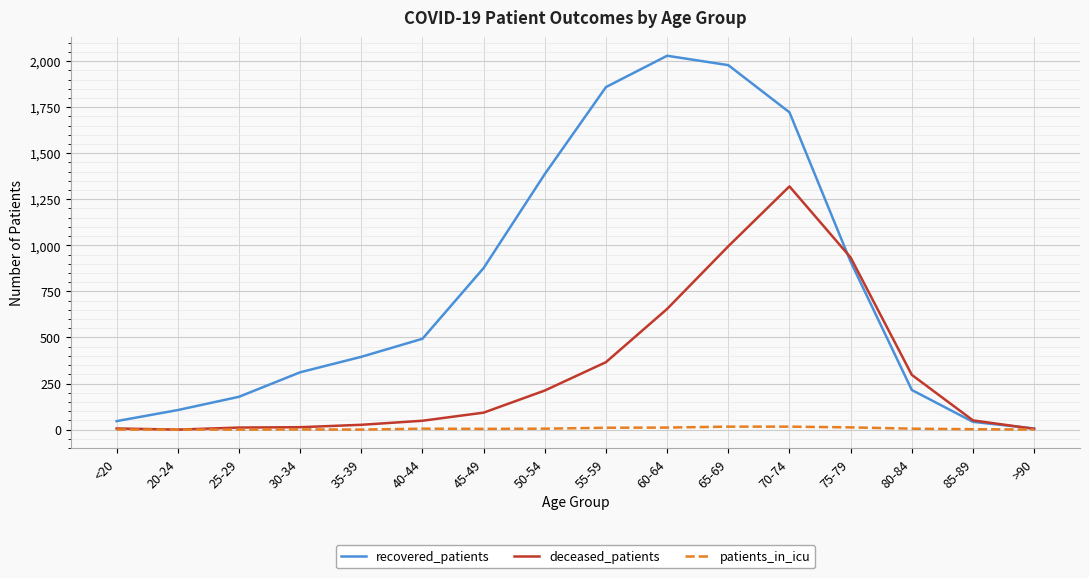

Is this an area chart (filled region under the line)?

No